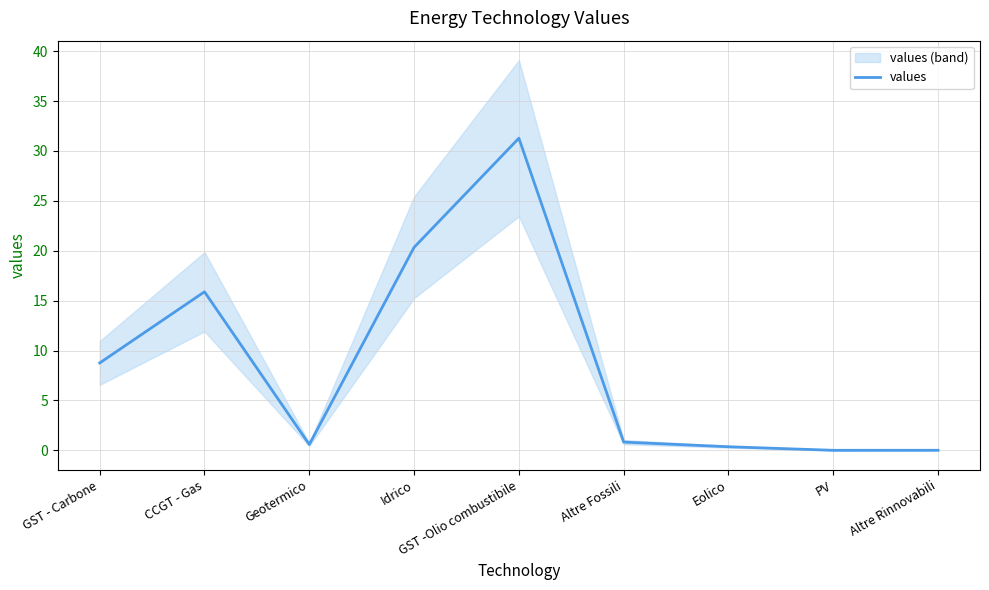

How many points are higher than both their immediate neighbors (excluding endpoints)?

2